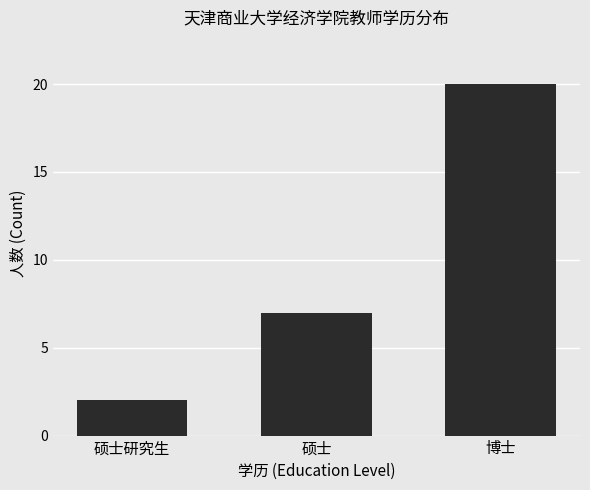

At which category does the chart reach its peak across all series?

博士